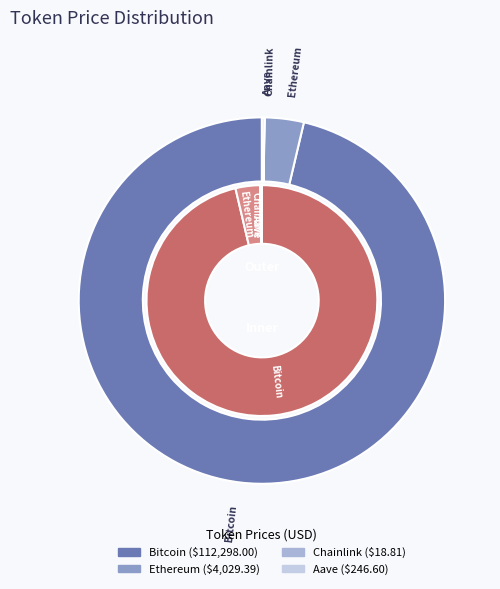

Is there any slice that represents more than half of the pie?

Yes